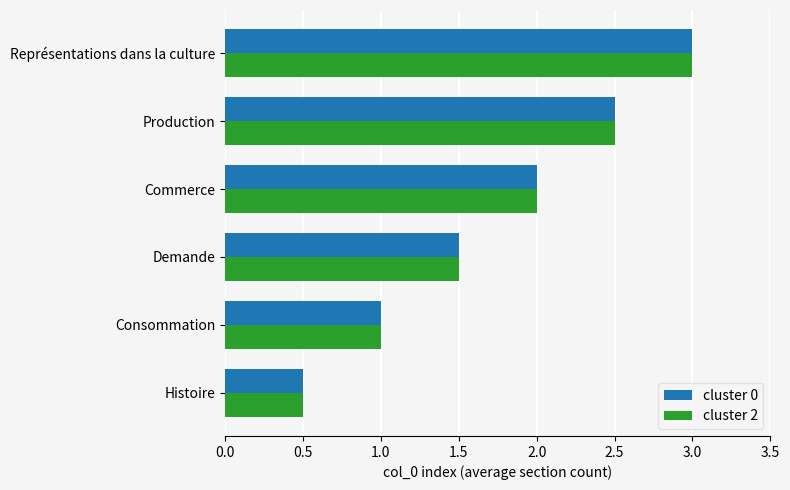

What is the average value of the cluster 0 series?

1.8